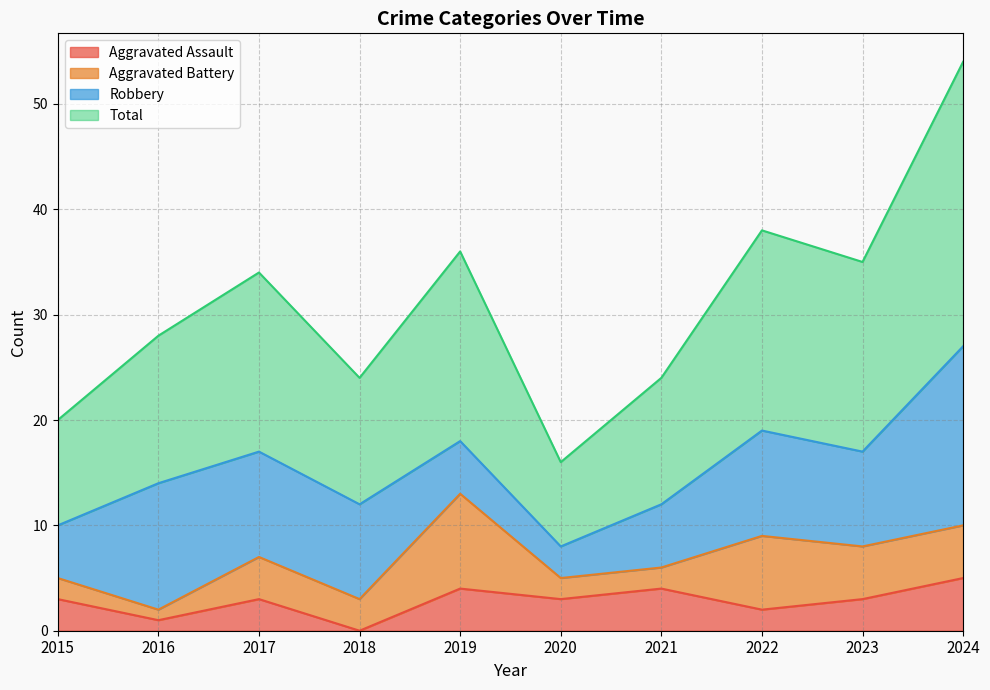

True or false: Aggravated Assault and Total intersect in this chart.

False